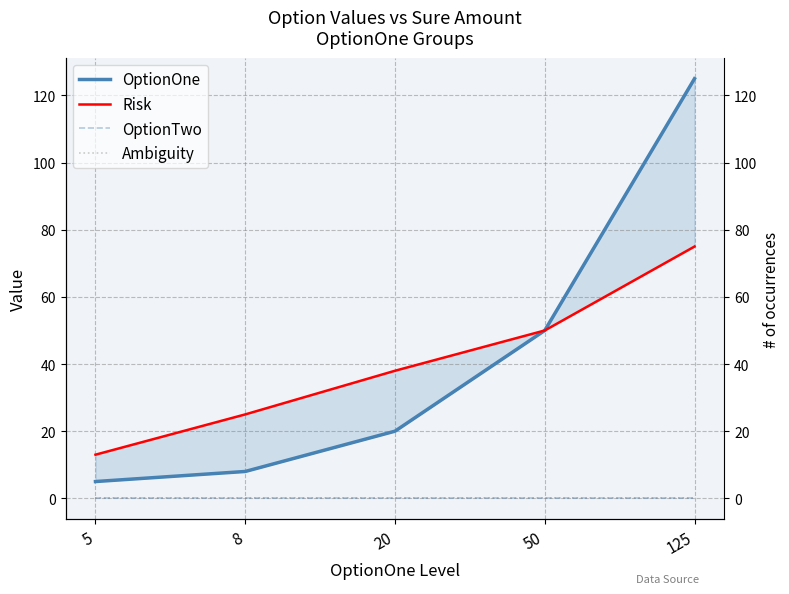

Where is Risk nearest to the value 44?

20